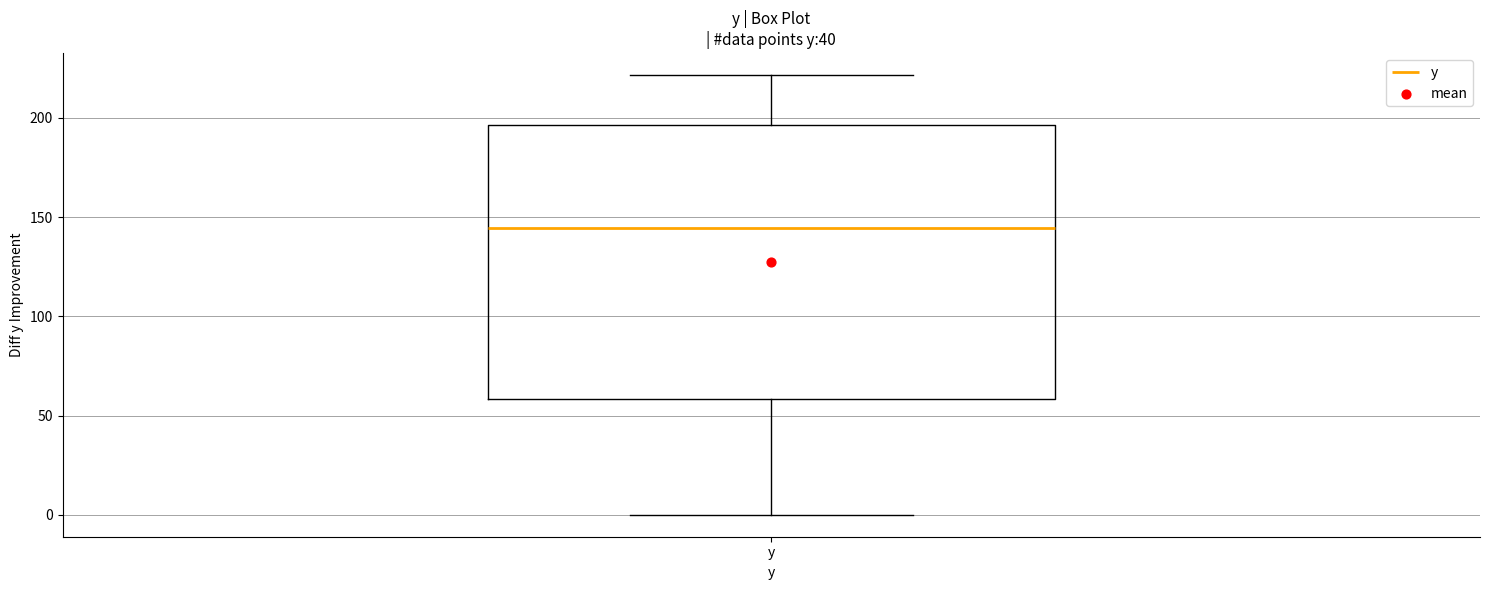

Where does the lower whisker of the box for y end on the y-axis? The values are not printed on the chart, so give them approximately, as read against the axis.

0